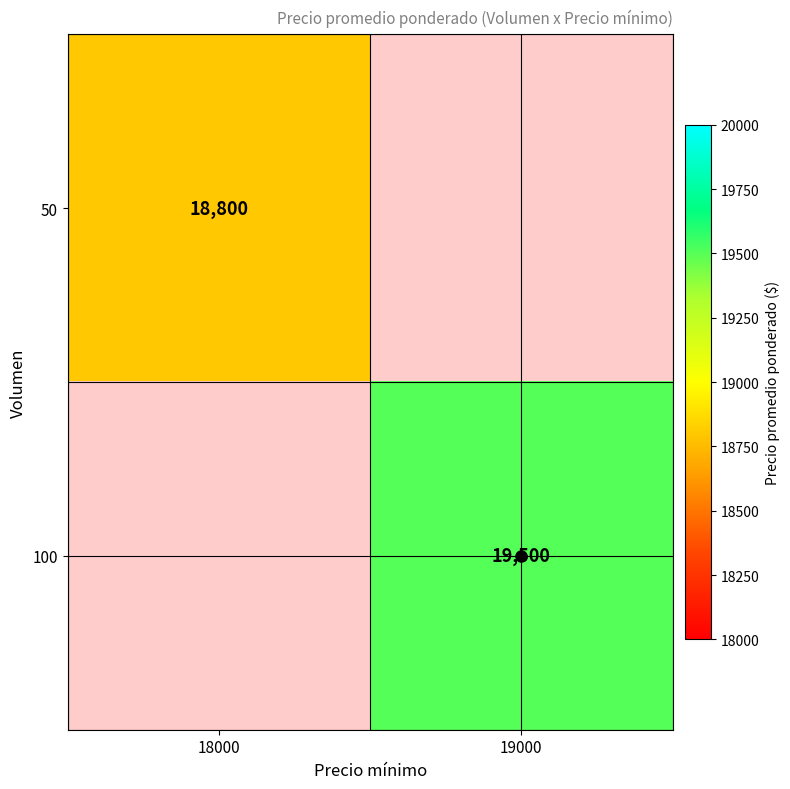

The 50 series shows 18800 at 18000. True or false?

True